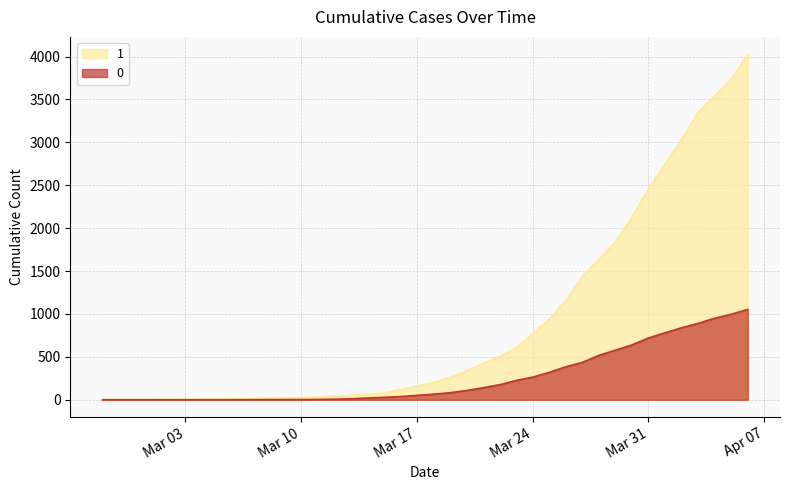

List the series in order of their peak value, lowest first.

0, 1